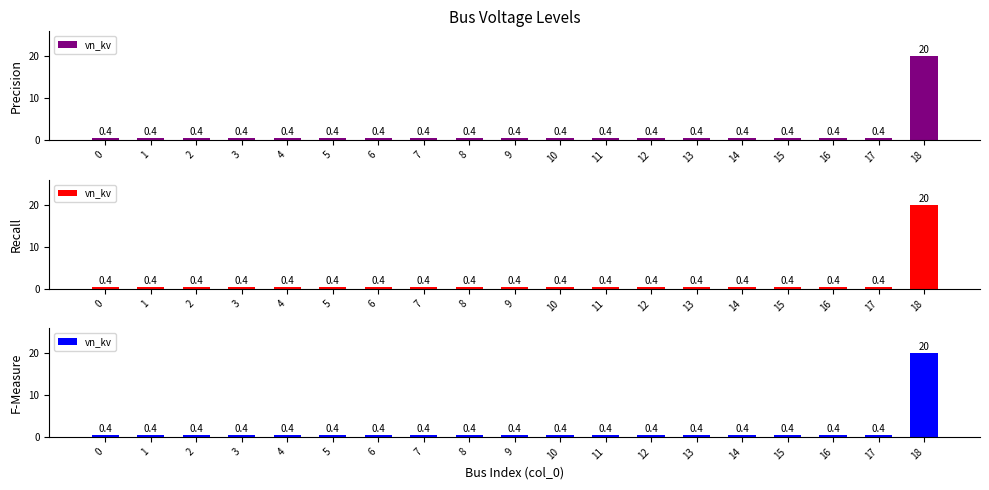

What is the sum of the values at 14 and 17?

0.8